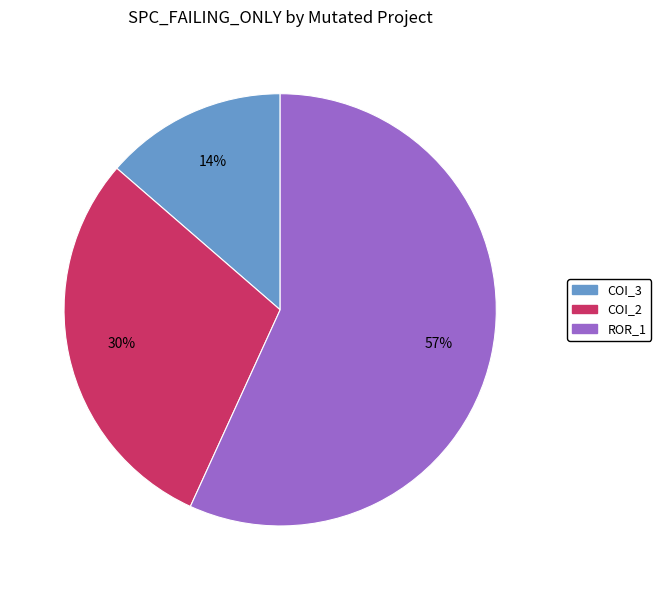

Approximately how many times larger is the value at COI_3 compared to COI_2?

0.5